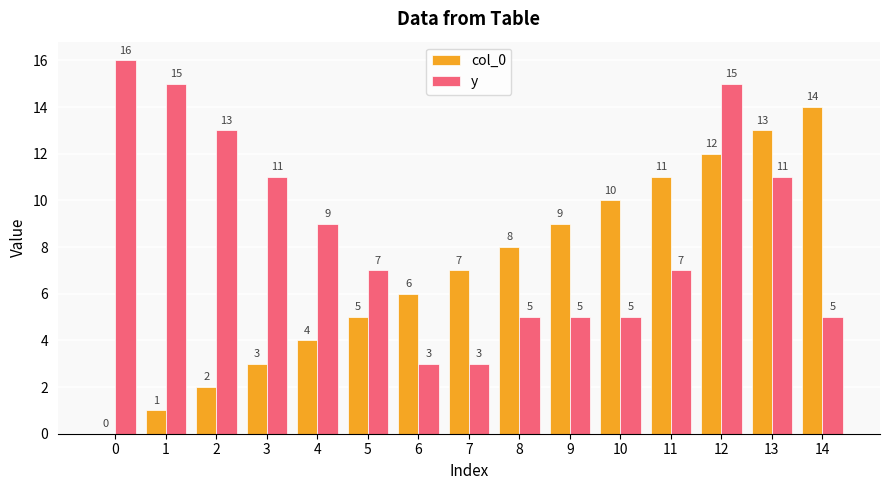

At which category is the sum across all series the highest?

12